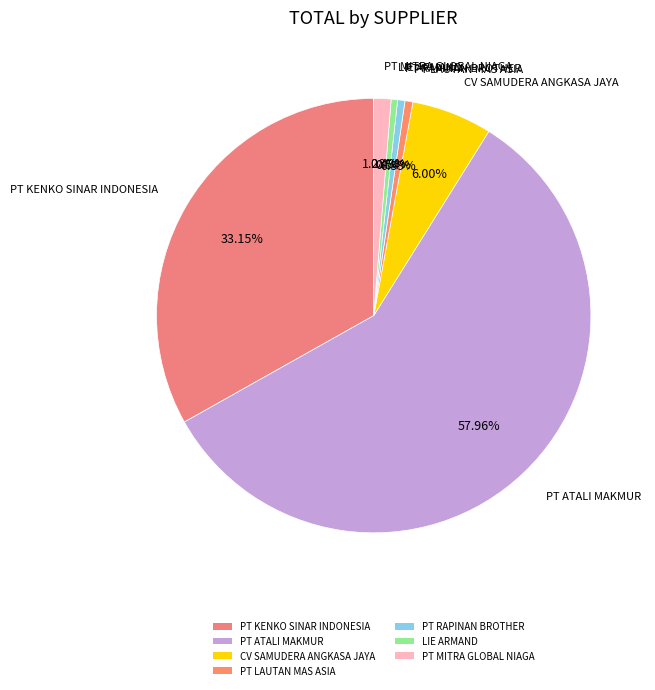

Do PT RAPINAN BROTHER and LIE ARMAND together represent more than half of the pie?

No